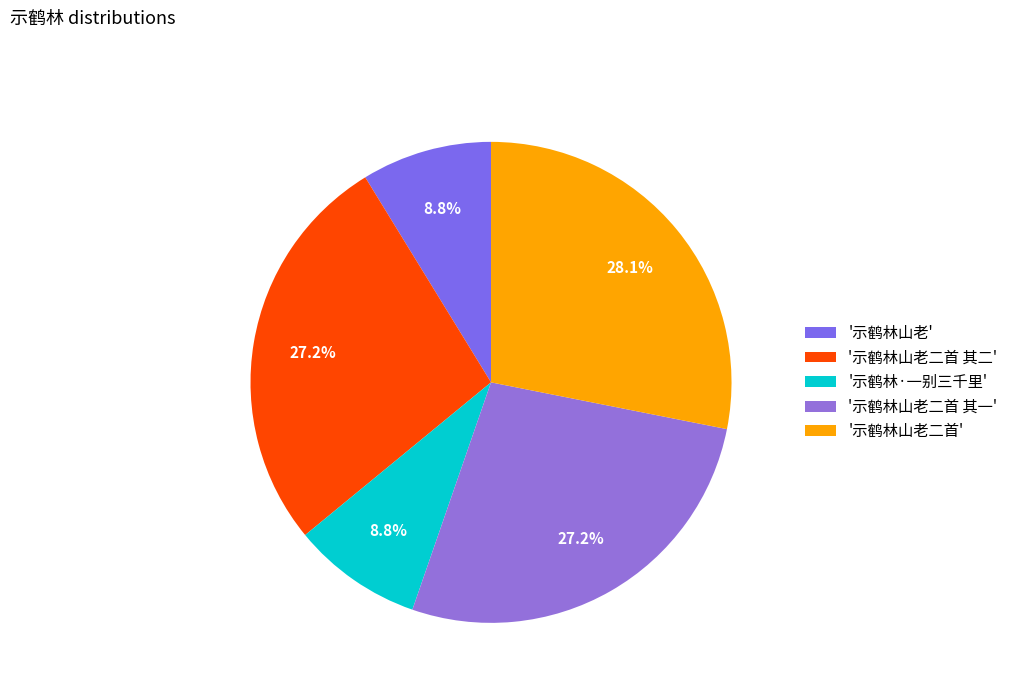

How many segments does this pie chart have?

5